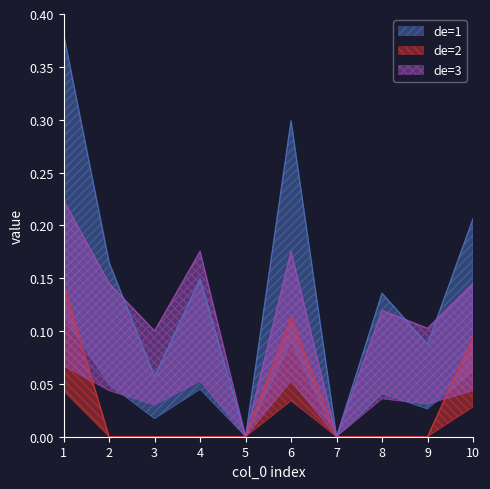

Reading left to right, extract all data points from this chart.

de=1: 1=0.4	2=0.2	3=0.1	4=0.1	5=0.0	6=0.3	7=0.0	8=0.1	9=0.1	10=0.2
de=2: 1=0.1	2=0.0	3=0.0	4=0.0	5=0.0	6=0.1	7=0.0	8=0.0	9=0.0	10=0.1
de=3: 1=0.2	2=0.1	3=0.1	4=0.2	5=0.0	6=0.2	7=0.0	8=0.1	9=0.1	10=0.1